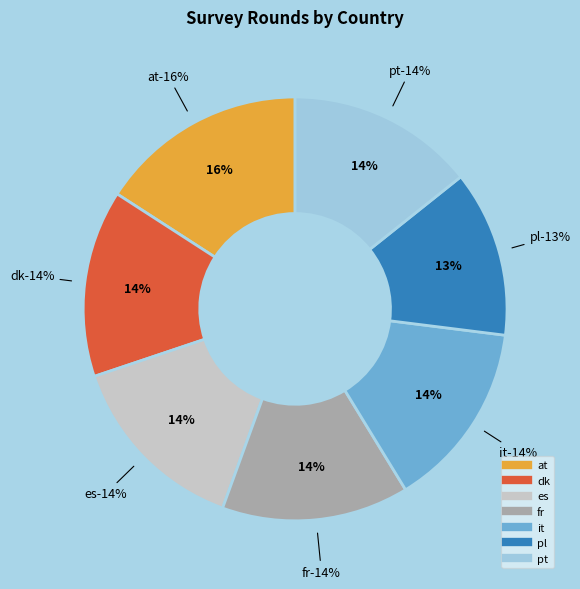

The es slice represents 14% of the pie. True or false?

True